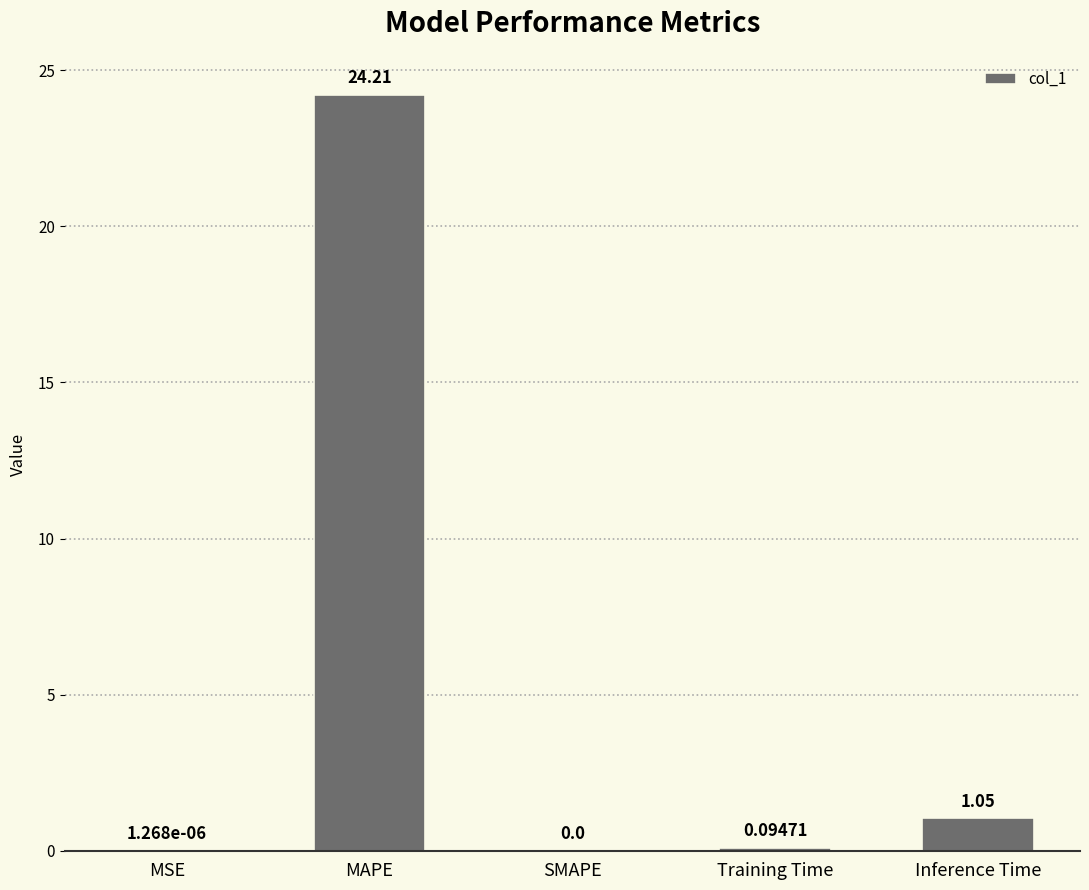

The value at SMAPE is 8.5. True or false?

False